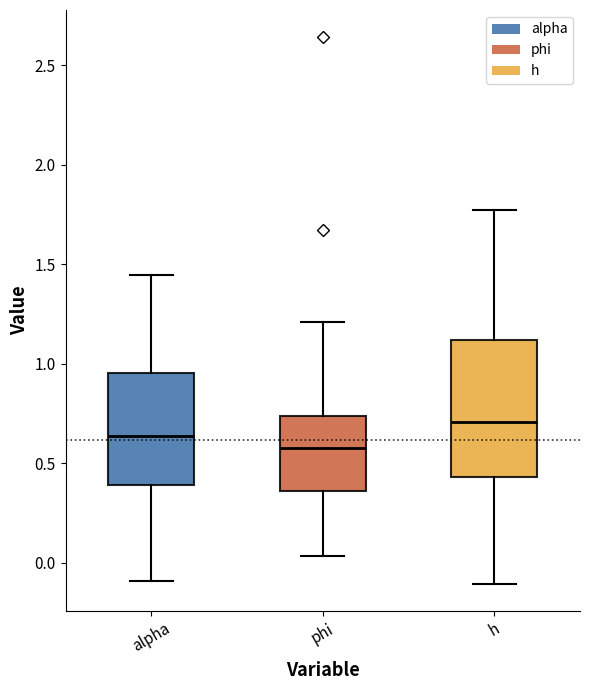

Which box is the tallest, from its lower edge to its upper edge?

h